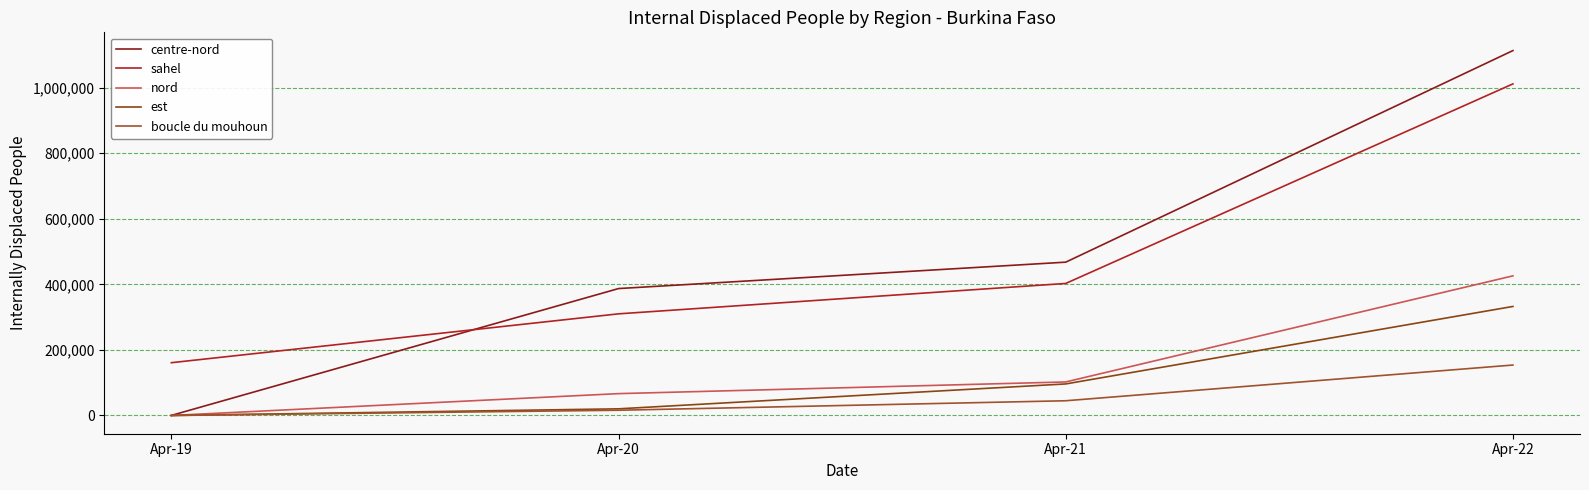

Does the chart display data point markers on the line(s)?

No